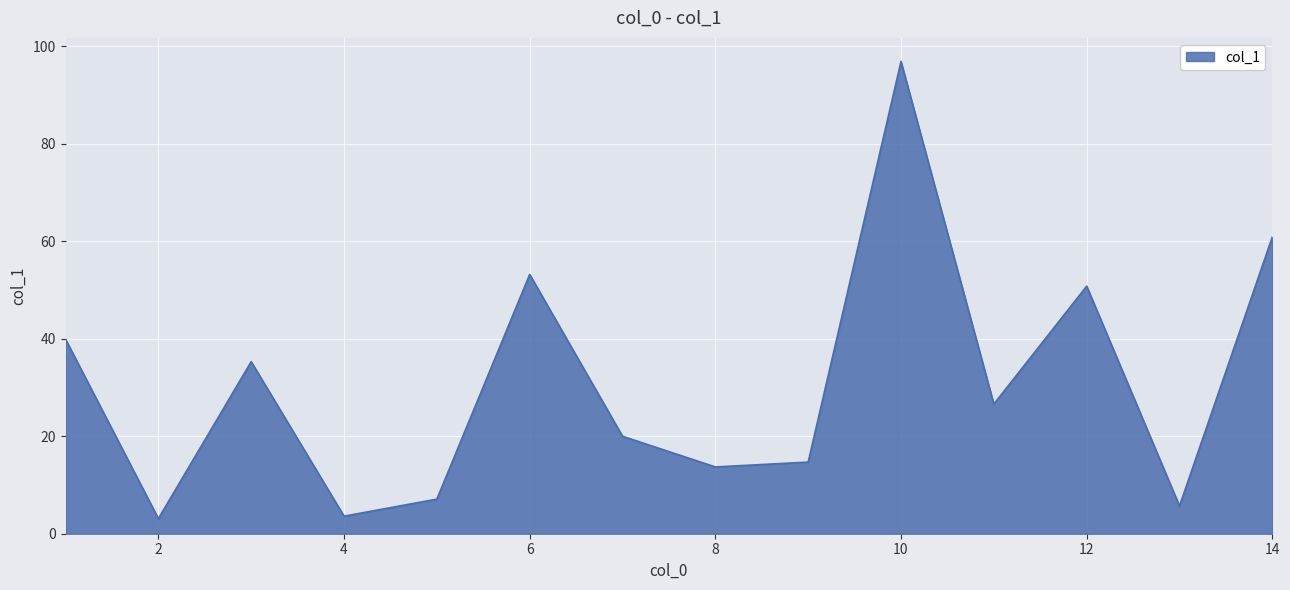

What is the difference between the maximum and minimum values?

93.8